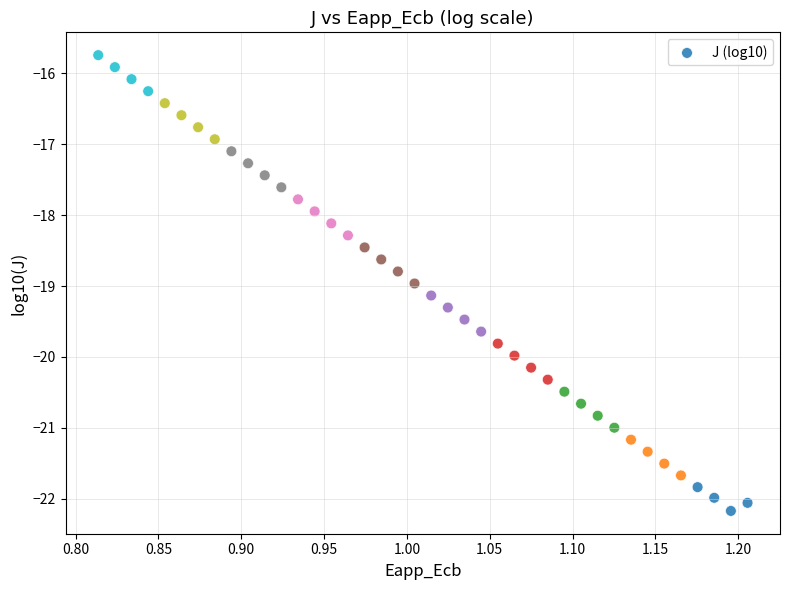

What is the range of Y values (max minus min)?

6.4